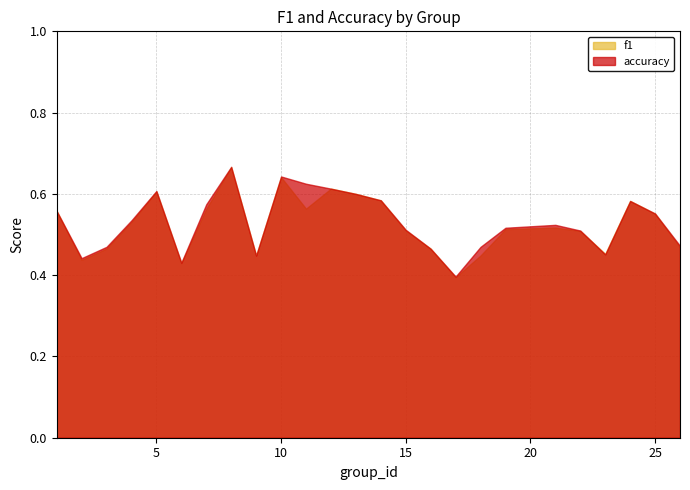

True or false: f1 has a value of 0.8 at 11.

False